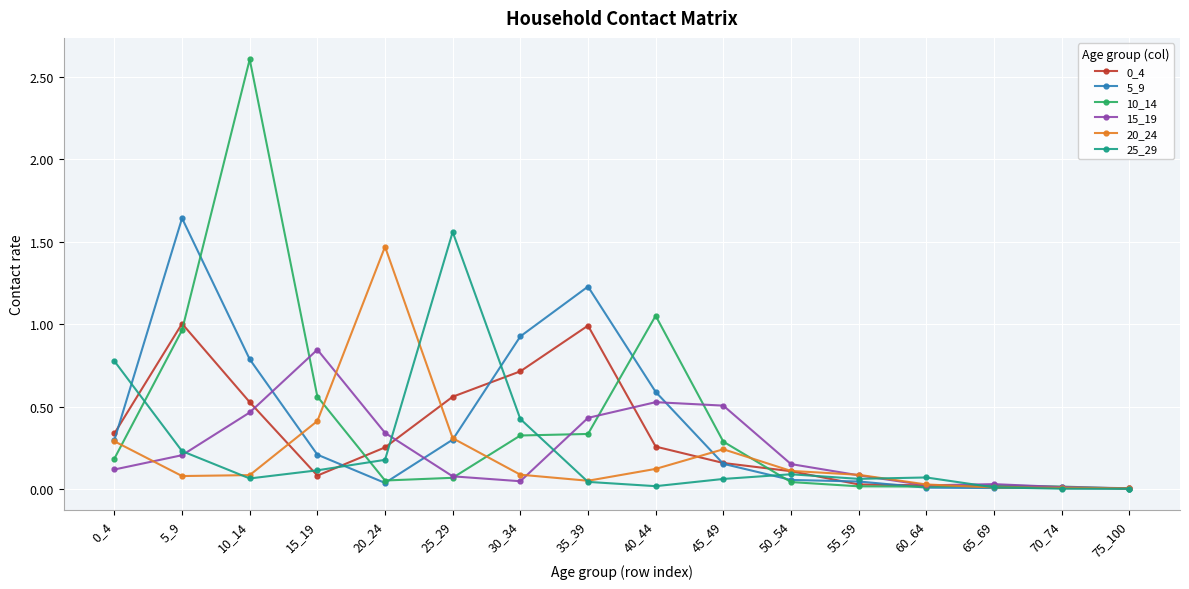

How many categories are shown in the chart?

16